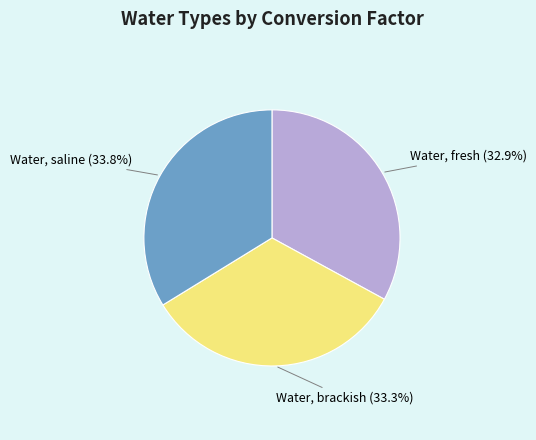

The Water, fresh slice represents 43% of the pie. True or false?

False